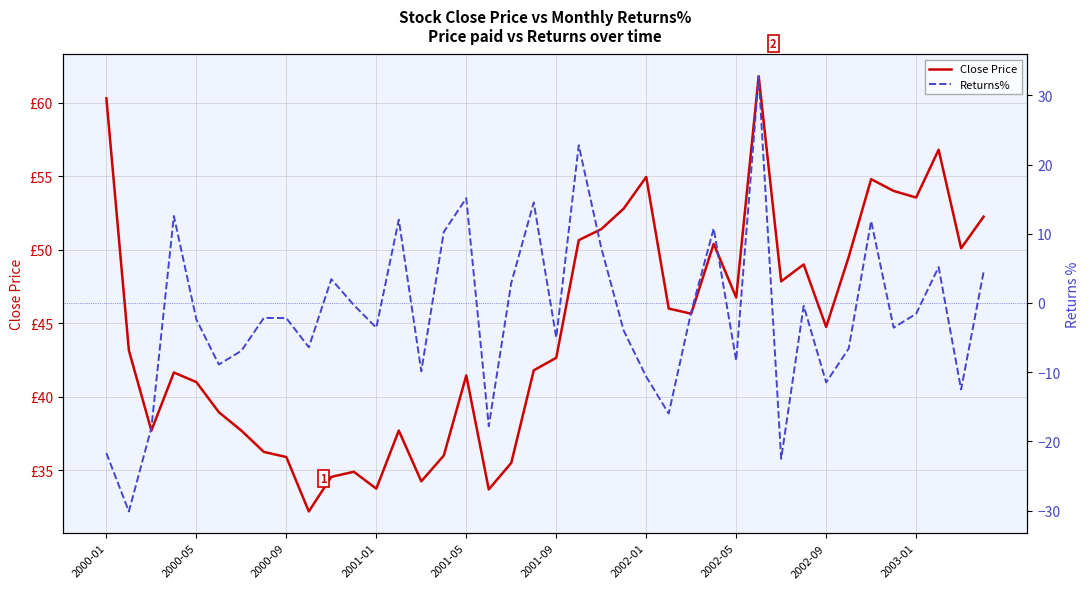

True or false: Returns% and Close Price intersect in this chart.

False